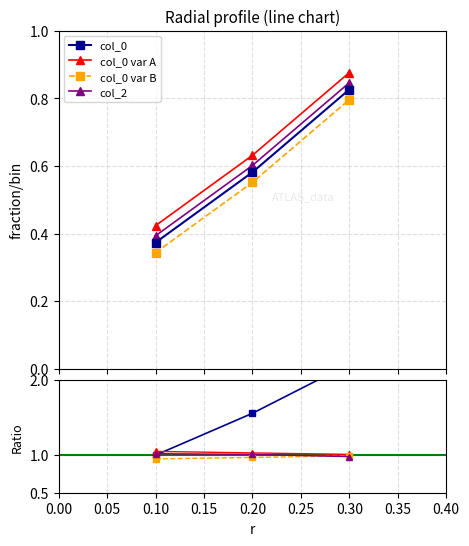

What are all the series names shown in the legend?

col_0, col_0 var A, col_0 var B, col_2